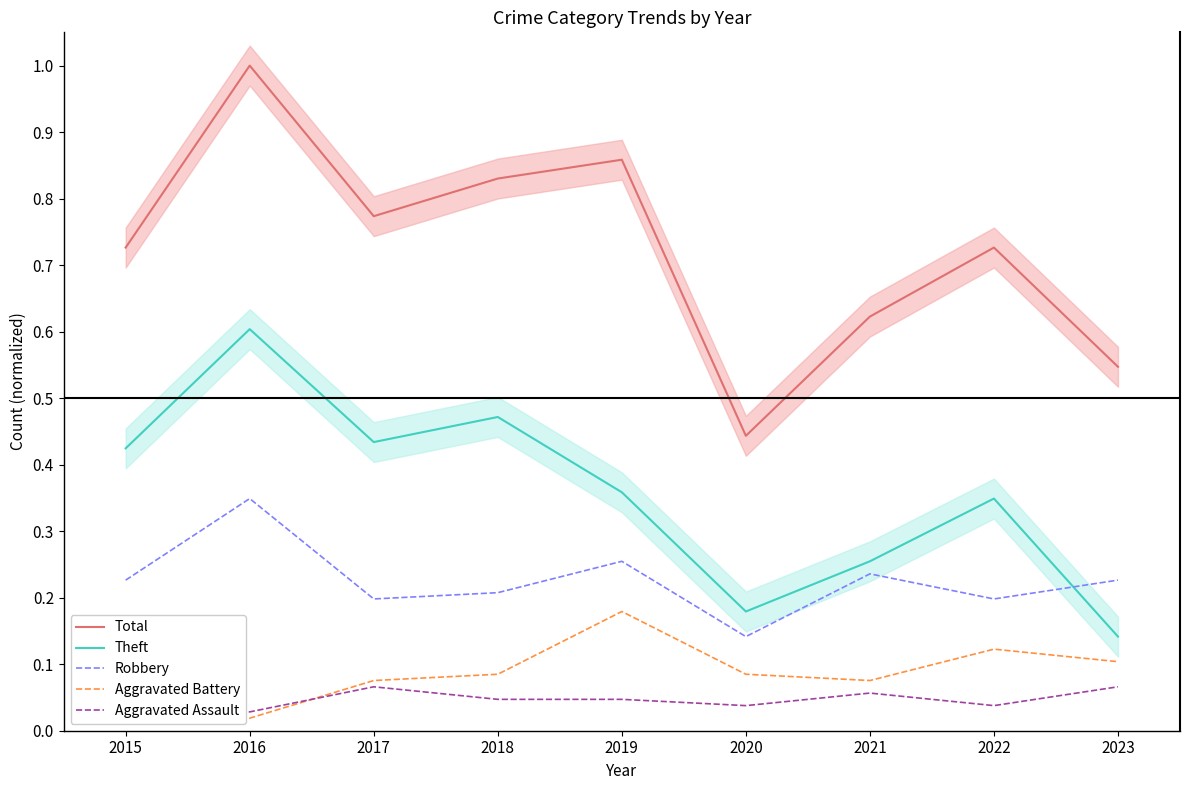

How many interior local valleys does the Robbery series have?

3